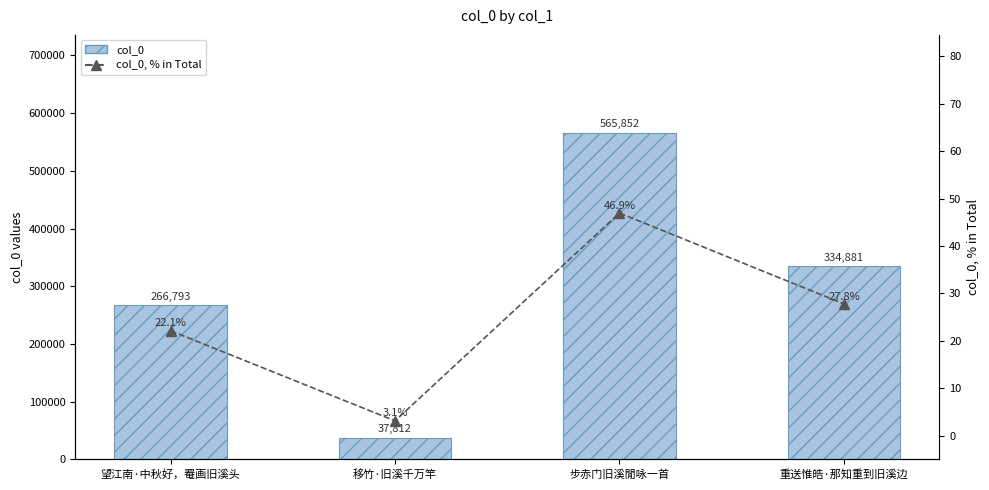

Which series changed the most between 移竹·旧溪千万竿 and 重送惟皓·那知重到旧溪边?

col_0